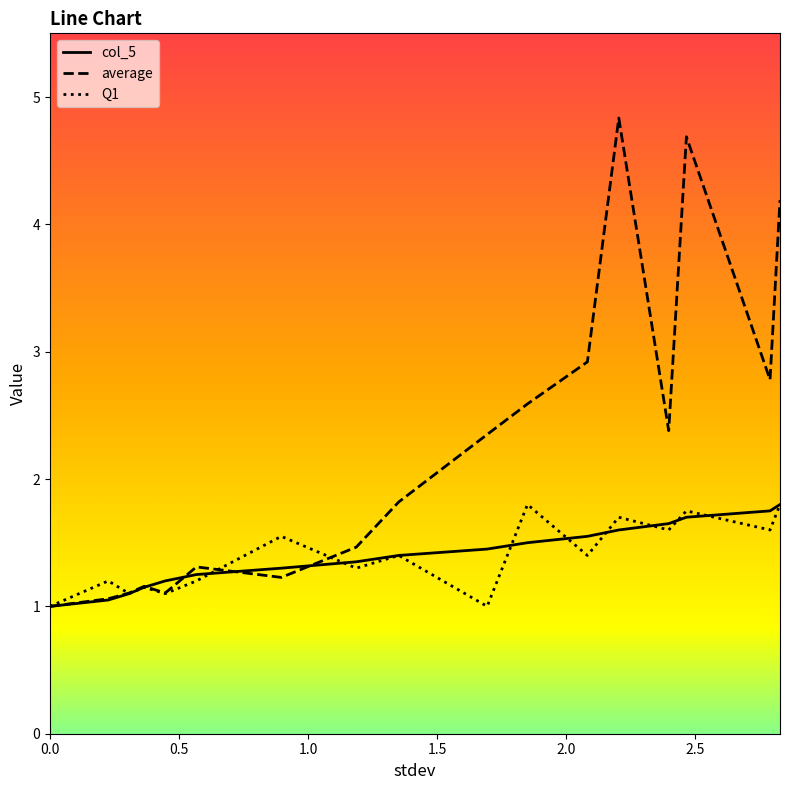

What is the difference between the second highest and second lowest values in the col_5 series?

0.7